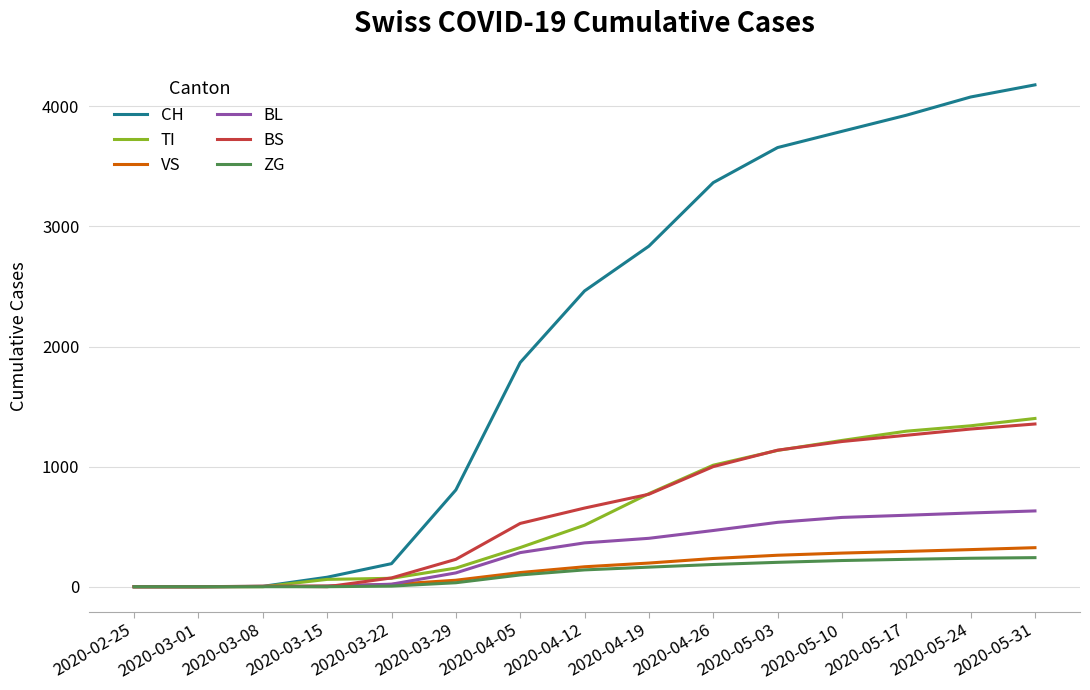

Rank the series by their maximum value, from lowest to highest.

ZG, VS, BL, BS, TI, CH